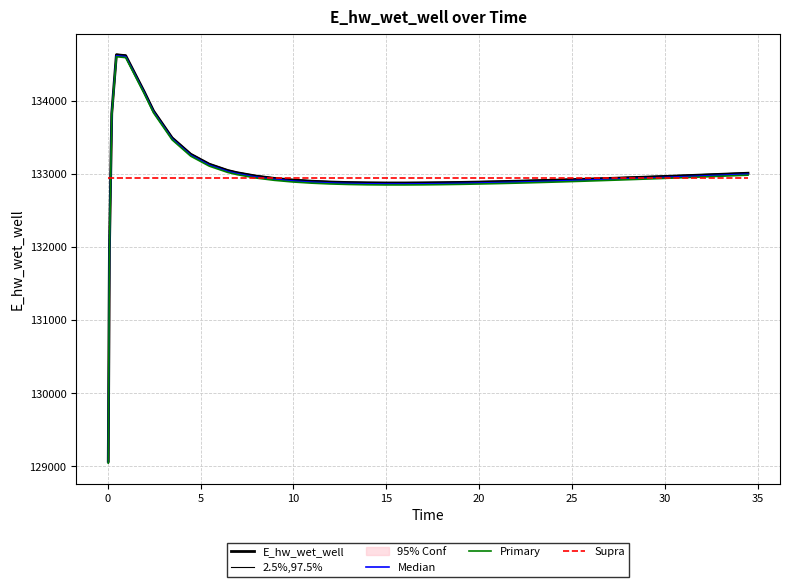

At which category does Median reach its first local valley?

20